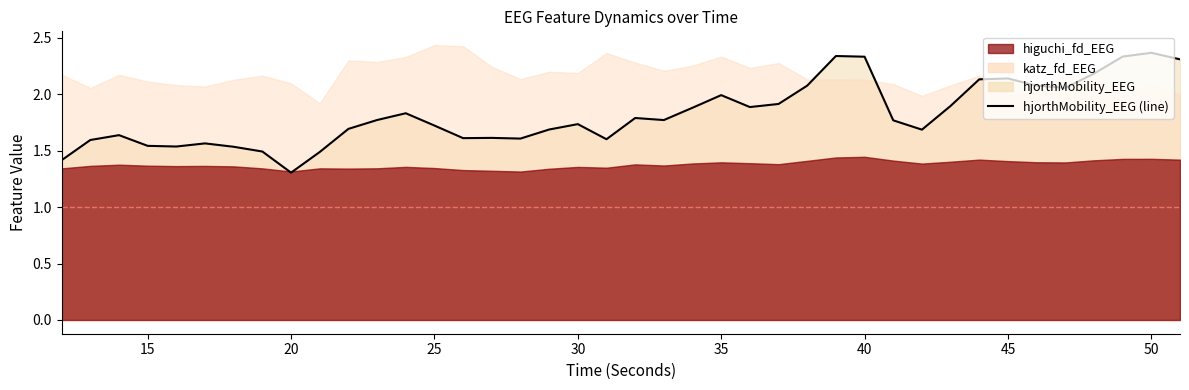

Is it true that the value at 35 is 1.4?

False